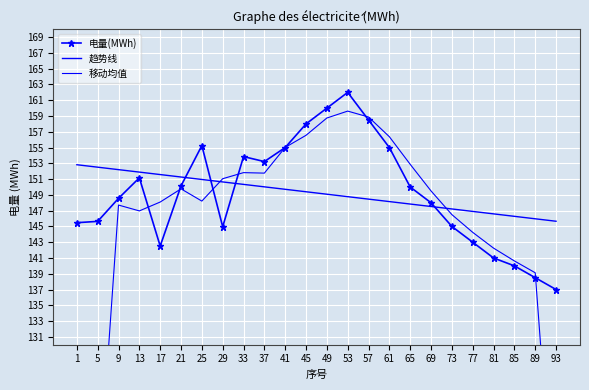

At which label is 趋势线 closest to 149?

49